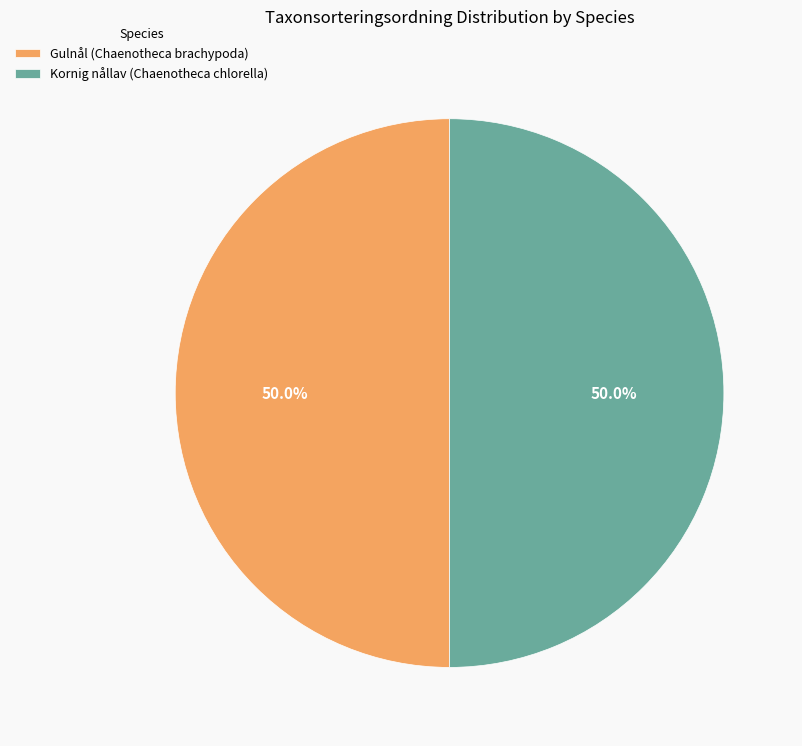

What percentage do Kornig nållav (Chaenotheca chlorella) and Gulnål (Chaenotheca brachypoda) together represent?

100.0%